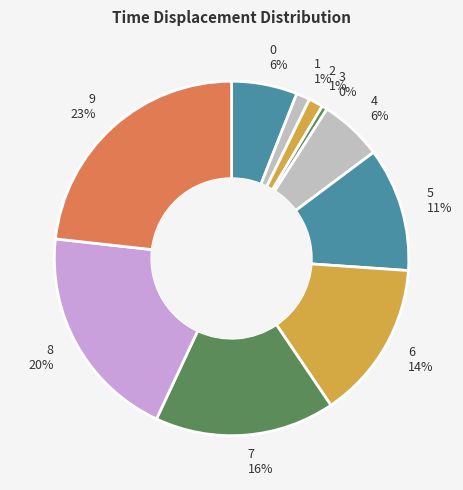

Combined, do 5 and 1 account for over 50%?

No